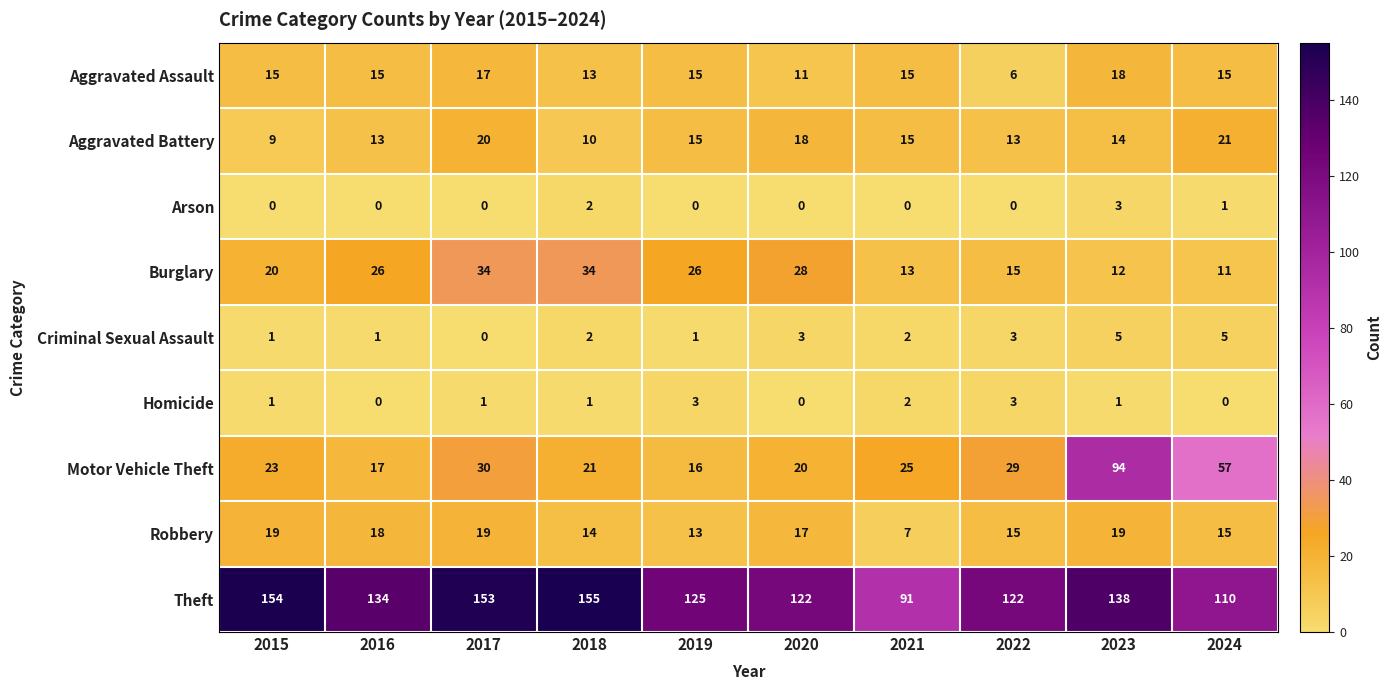

How many series are shown in this chart?

9